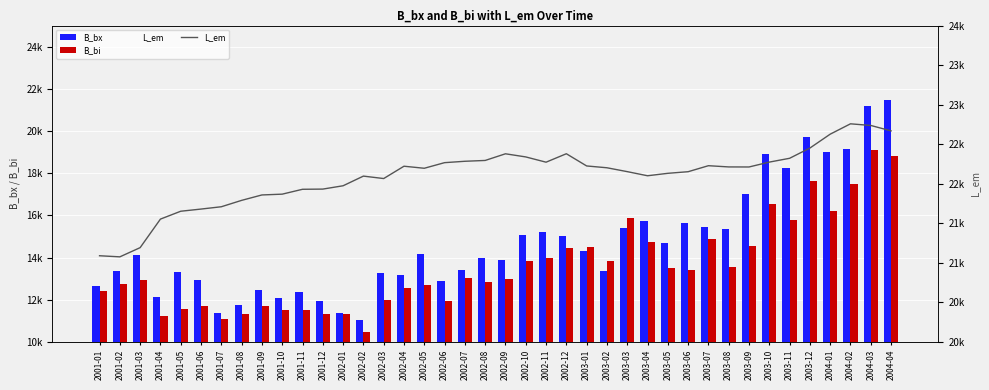

Reading right to left, transcribe all the data shown in this chart.

B_bx: 2004-04=21483.4	2004-03=21174.9	2004-02=19137.0	2004-01=18987.1	2003-12=19728.7	2003-11=18242.1	2003-10=18929.7	2003-09=17021.1	2003-08=15375.3	2003-07=15431.7	2003-06=15656.3	2003-05=14676.1	2003-04=15720.6	2003-03=15378.9	2003-02=13337.1	2003-01=14319.9	2002-12=15026.2	2002-11=15196.6	2002-10=15084.7	2002-09=13900.8	2002-08=13959.1	2002-07=13395.2	2002-06=12894.1	2002-05=14173.2	2002-04=13184.5	2002-03=13251.3	2002-02=11023.0	2002-01=11381.9	2001-12=11914.5	2001-11=12349.0	2001-10=12086.0	2001-09=12447.3	2001-08=11766.2	2001-07=11392.3	2001-06=12931.9	2001-05=13307.0	2001-04=12121.1	2001-03=14124.9	2001-02=13354.1	2001-01=12644.9
B_bi: 2004-04=18830.0	2004-03=19120.1	2004-02=17468.6	2004-01=16208.9	2003-12=17624.5	2003-11=15760.8	2003-10=16536.6	2003-09=14531.4	2003-08=13541.4	2003-07=14898.0	2003-06=13428.1	2003-05=13523.6	2003-04=14758.7	2003-03=15870.2	2003-02=13858.3	2003-01=14495.0	2002-12=14451.9	2002-11=13993.4	2002-10=13817.1	2002-09=12991.6	2002-08=12860.8	2002-07=13031.8	2002-06=11934.2	2002-05=12698.1	2002-04=12559.7	2002-03=11990.1	2002-02=10471.2	2002-01=11326.4	2001-12=11302.0	2001-11=11532.8	2001-10=11506.9	2001-09=11709.7	2001-08=11337.8	2001-07=11107.6	2001-06=11719.0	2001-05=11554.8	2001-04=11212.2	2001-03=12951.9	2001-02=12732.3	2001-01=12431.0
L_em: 2004-04=22668.0	2004-03=22736.6	2004-02=22757.4	2004-01=22626.5	2003-12=22450.9	2003-11=22321.4	2003-10=22273.3	2003-09=22211.6	2003-08=22212.2	2003-07=22227.7	2003-06=22151.8	2003-05=22131.4	2003-04=22100.5	2003-03=22152.7	2003-02=22201.6	2003-01=22224.5	2002-12=22379.0	2002-11=22272.2	2002-10=22338.7	2002-09=22378.3	2002-08=22294.1	2002-07=22283.7	2002-06=22266.2	2002-05=22195.3	2002-04=22221.2	2002-03=22065.3	2002-02=22096.1	2002-01=21974.0	2001-12=21931.9	2001-11=21929.5	2001-10=21867.9	2001-09=21857.8	2001-08=21789.3	2001-07=21708.6	2001-06=21679.3	2001-05=21651.9	2001-04=21552.4	2001-03=21191.5	2001-02=21075.1	2001-01=21089.0